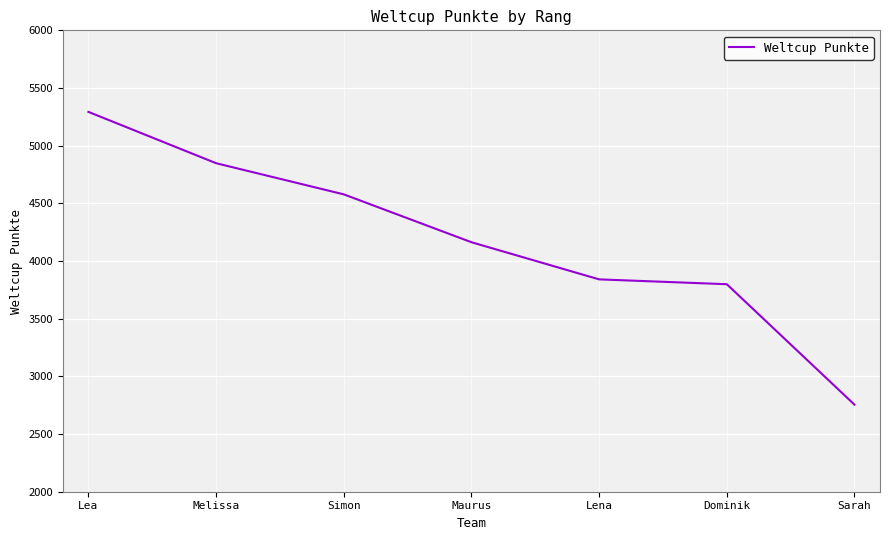

List the labels in order of value, smallest first.

Sarah, Dominik, Lena, Maurus, Simon, Melissa, Lea